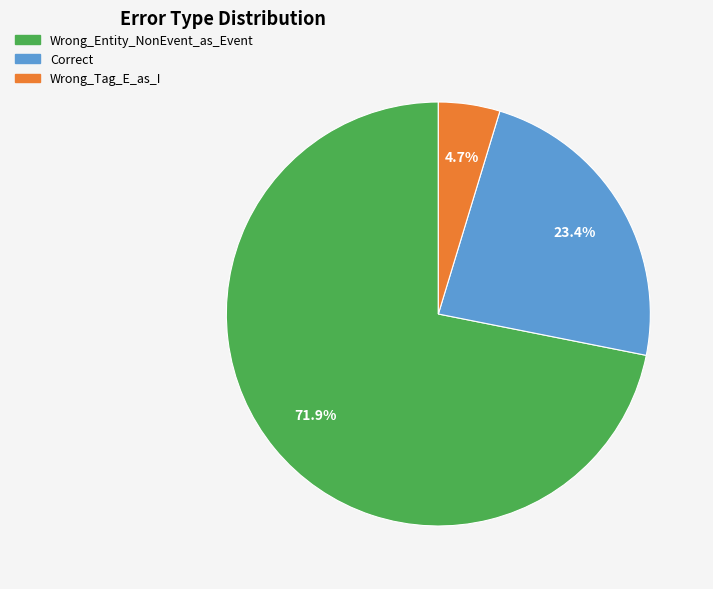

What is the total percentage of Correct and Wrong_Entity_NonEvent_as_Event?

95.3%